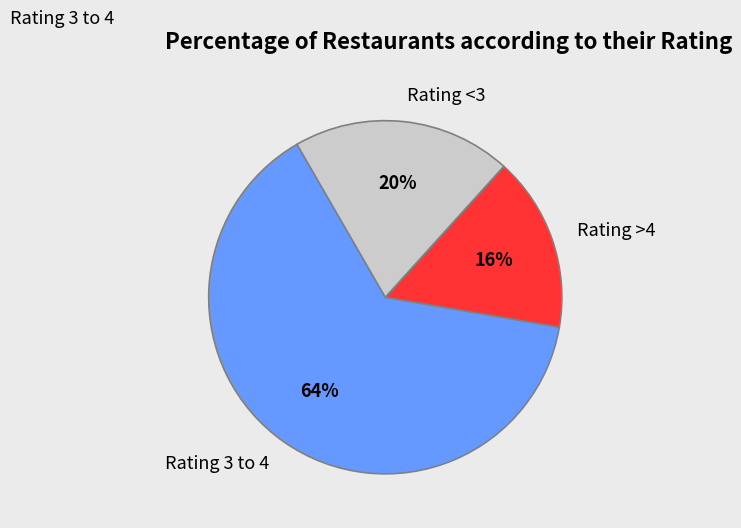

To the nearest percent, what portion does Rating 3 to 4 represent?

64%